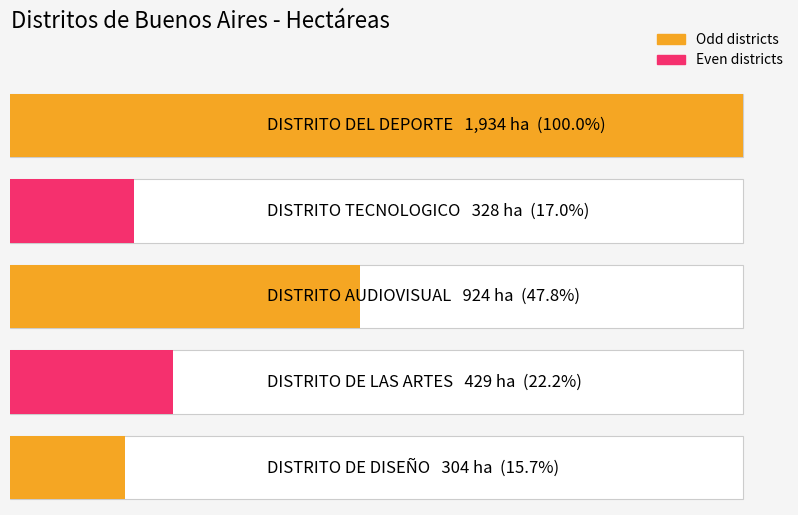

Reading left to right, extract all data points from this chart.

1934	328	924	429	304